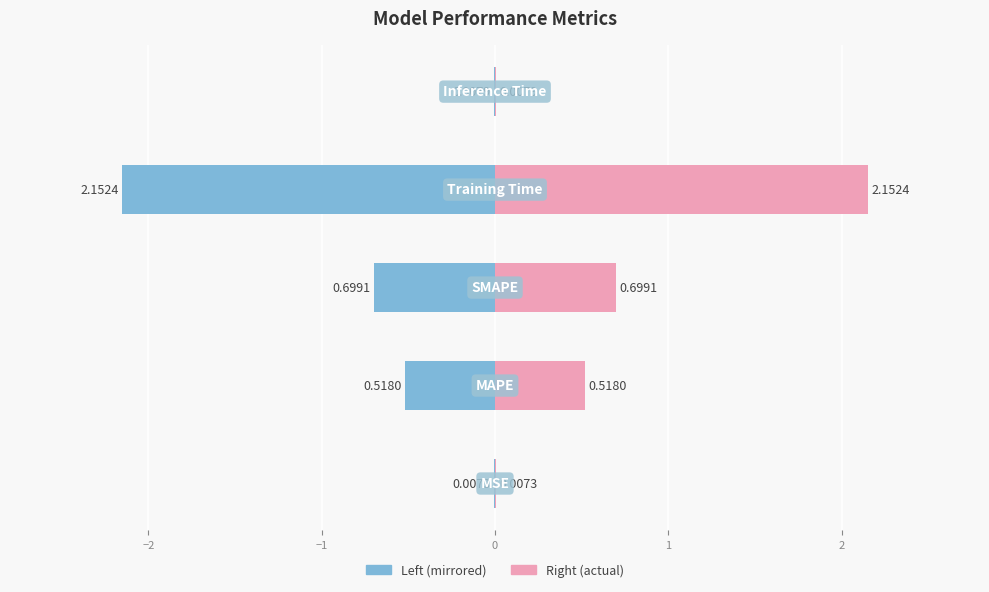

How many data points does each series have?

5